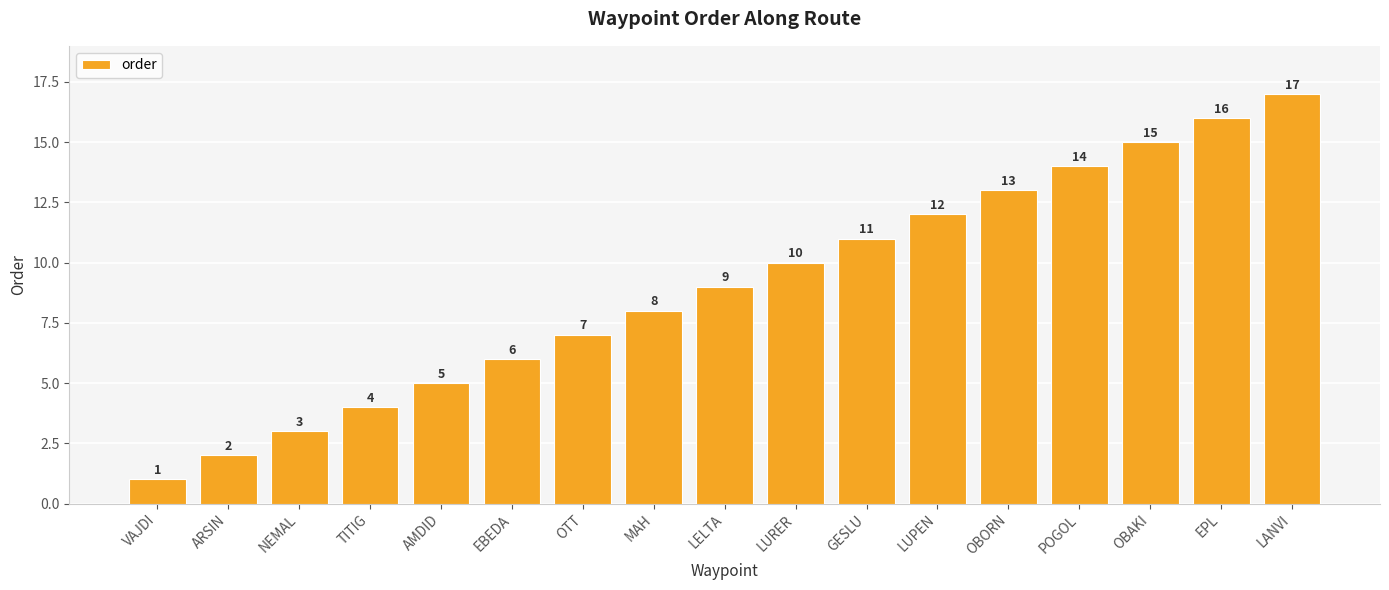

Rank the categories by value from lowest to highest.

VAJDI, ARSIN, NEMAL, TITIG, AMDID, EBEDA, OTT, MAH, LELTA, LURER, GESLU, LUPEN, OBORN, POGOL, OBAKI, EPL, LANVI